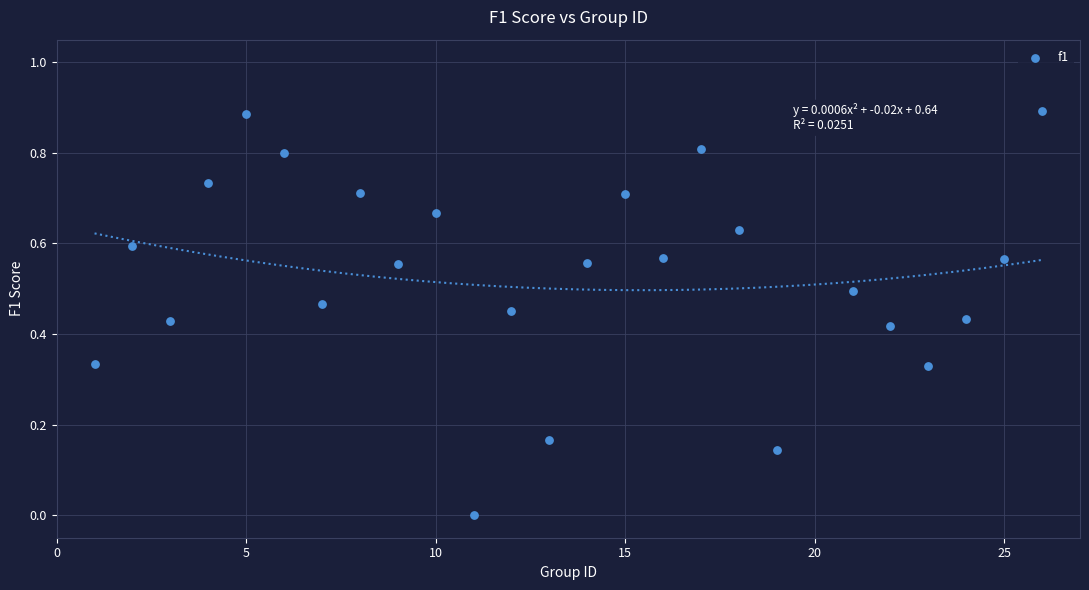

Count the number of points in this scatter plot.

25